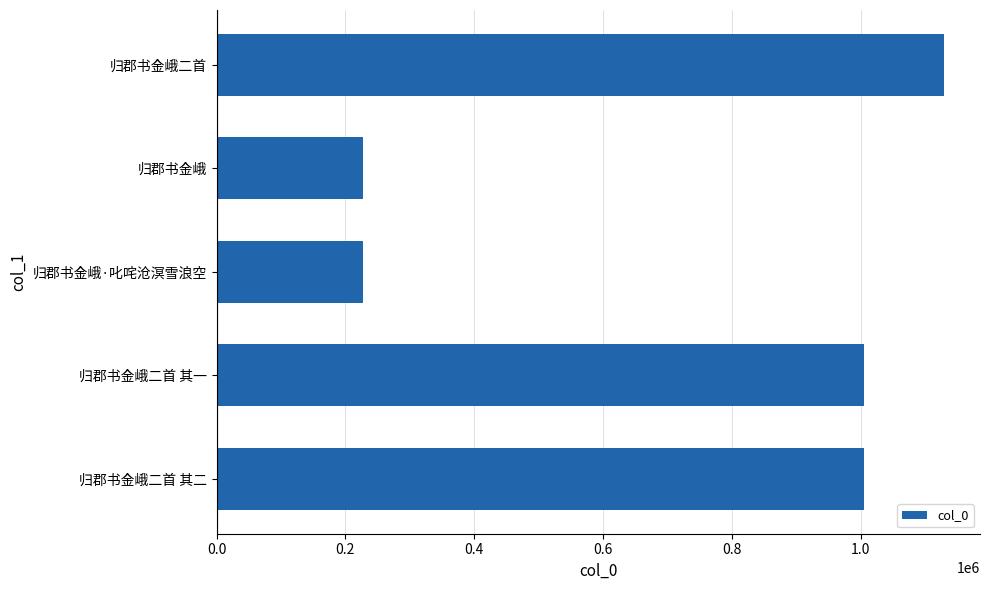

What is the average value?

718838